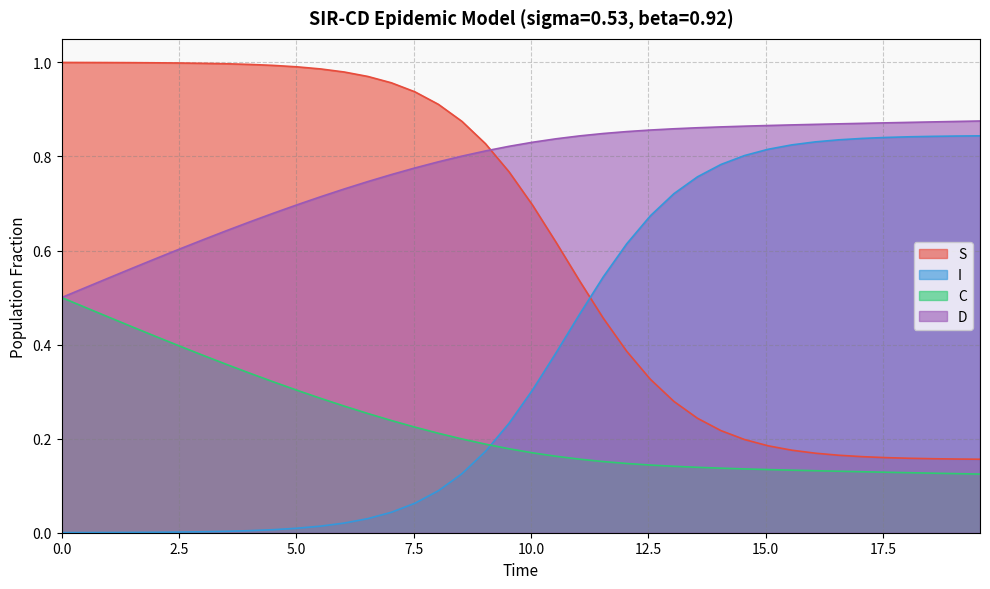

What is the average value of the S series?

0.6